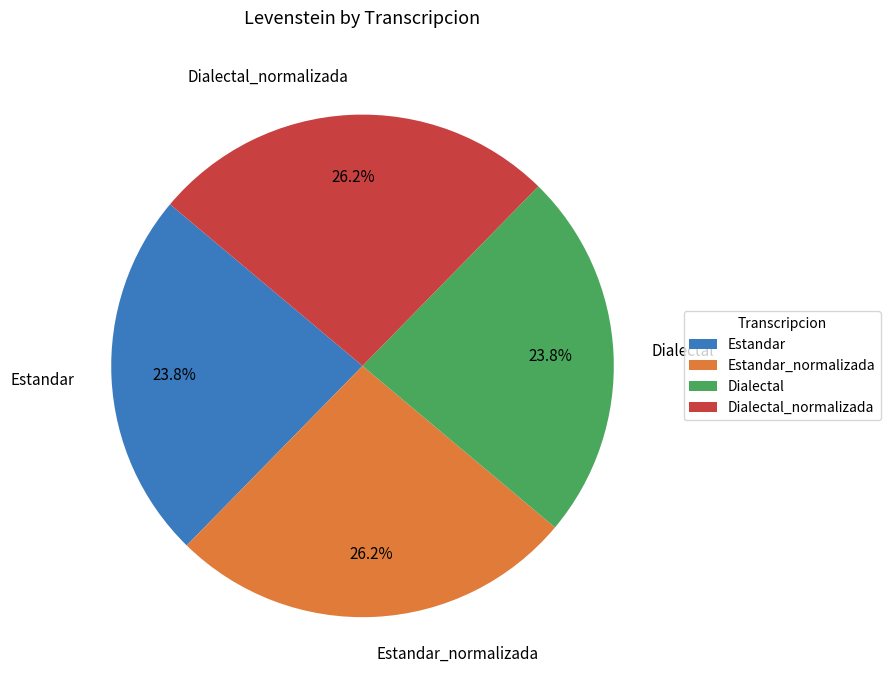

What is the ratio of the value at Dialectal to the value at Estandar?

1.0